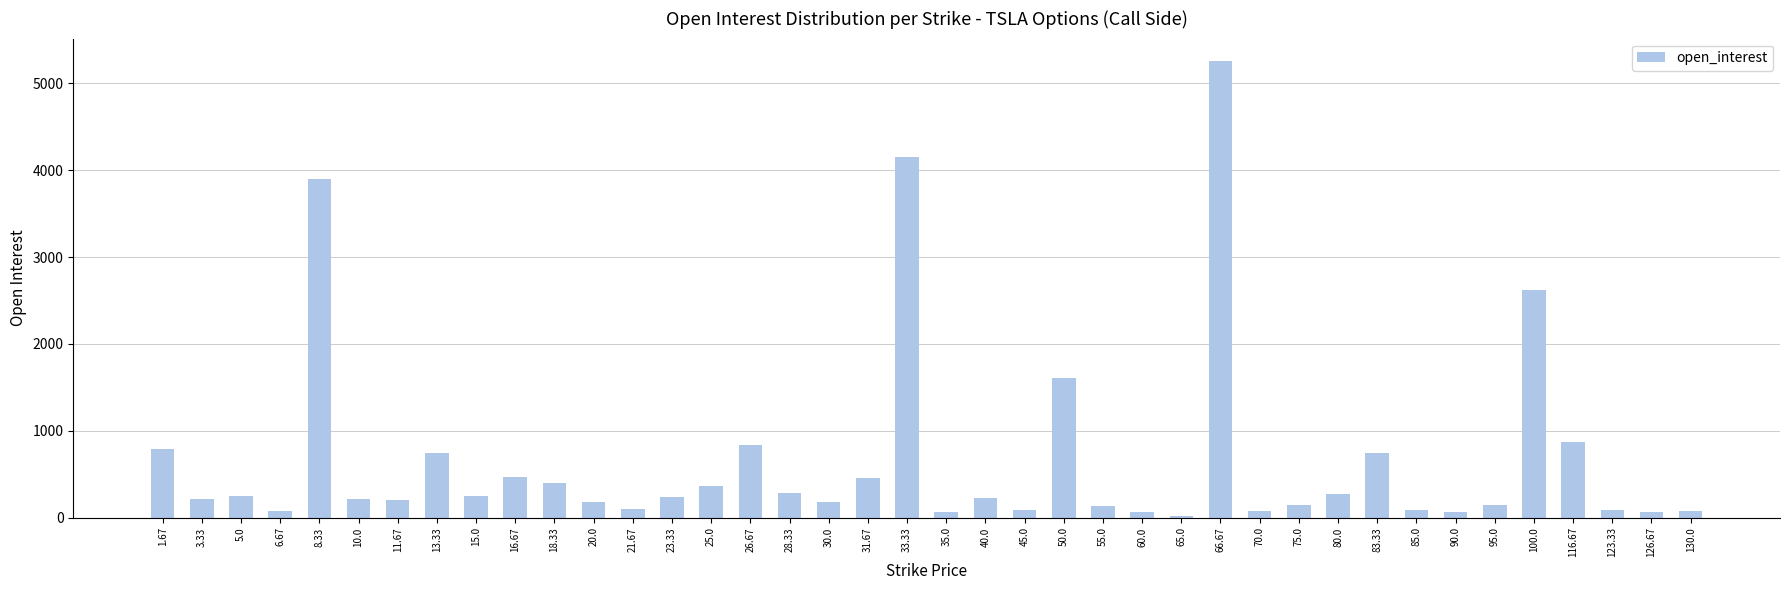

The value at 31.67 is 455. True or false?

True